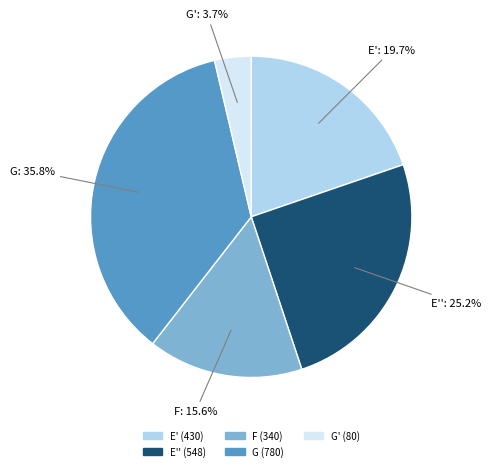

Is there any slice that represents more than half of the pie?

No